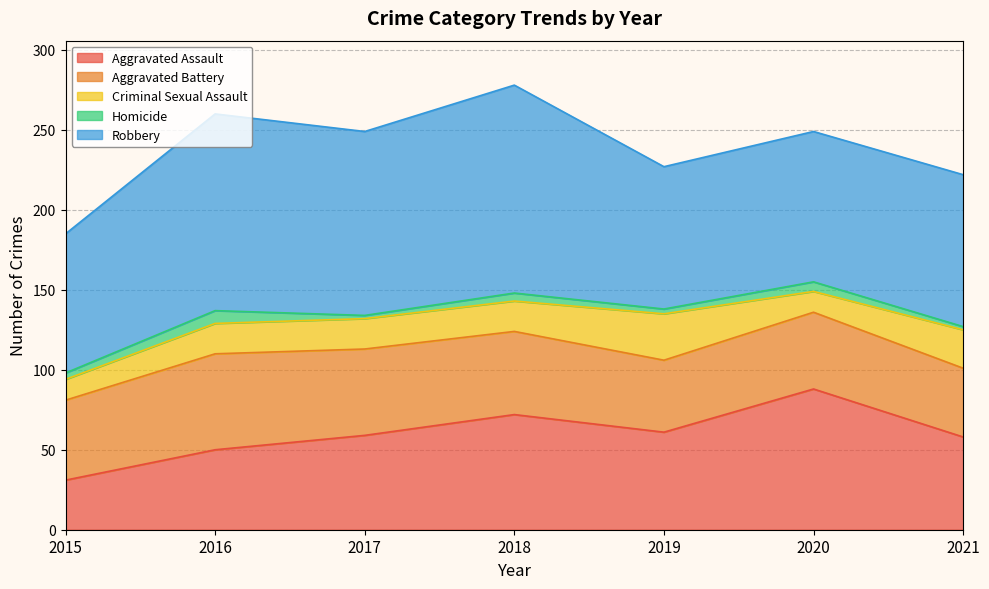

Reading left to right, list all the values displayed in this chart.

Aggravated Assault: 2015=31	2016=50	2017=59	2018=72	2019=61	2020=88	2021=58
Aggravated Battery: 2015=50	2016=60	2017=54	2018=52	2019=45	2020=48	2021=43
Criminal Sexual Assault: 2015=13	2016=19	2017=19	2018=19	2019=29	2020=13	2021=24
Homicide: 2015=4	2016=8	2017=2	2018=5	2019=3	2020=6	2021=2
Robbery: 2015=87	2016=123	2017=115	2018=130	2019=89	2020=94	2021=95